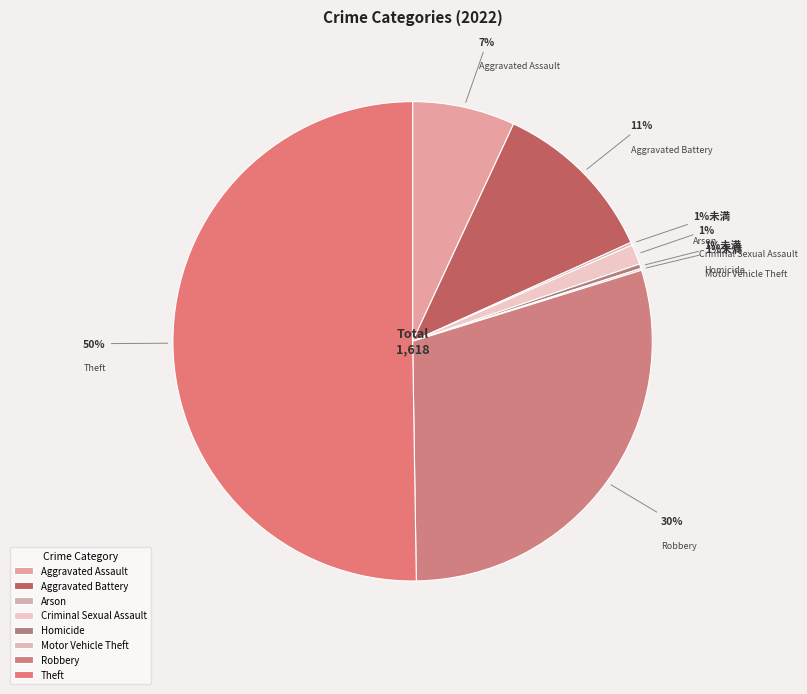

To the nearest percent, what is the difference between the Aggravated Assault and Theft slice percentages?

43%